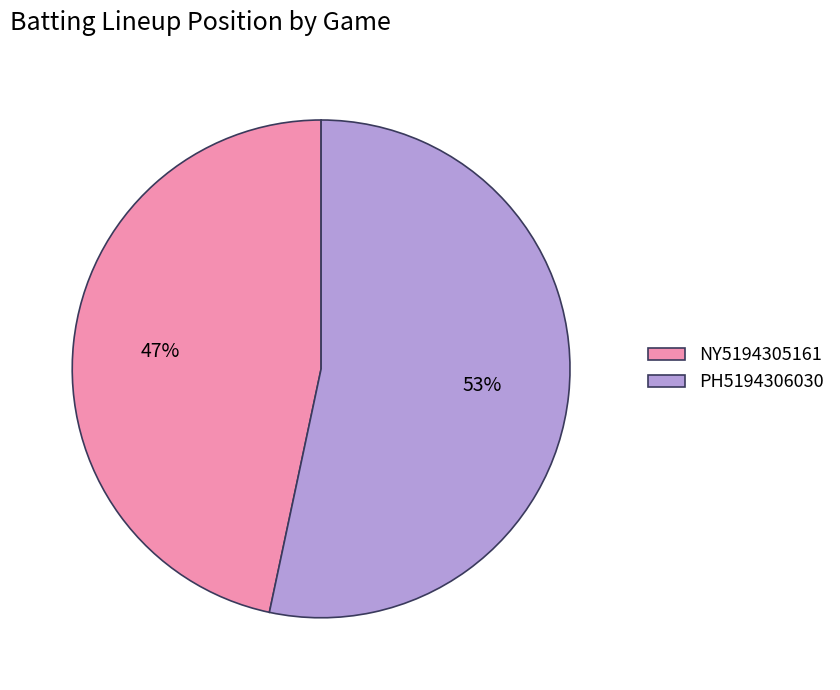

True or false: PH5194306030 accounts for 62% of the total.

False